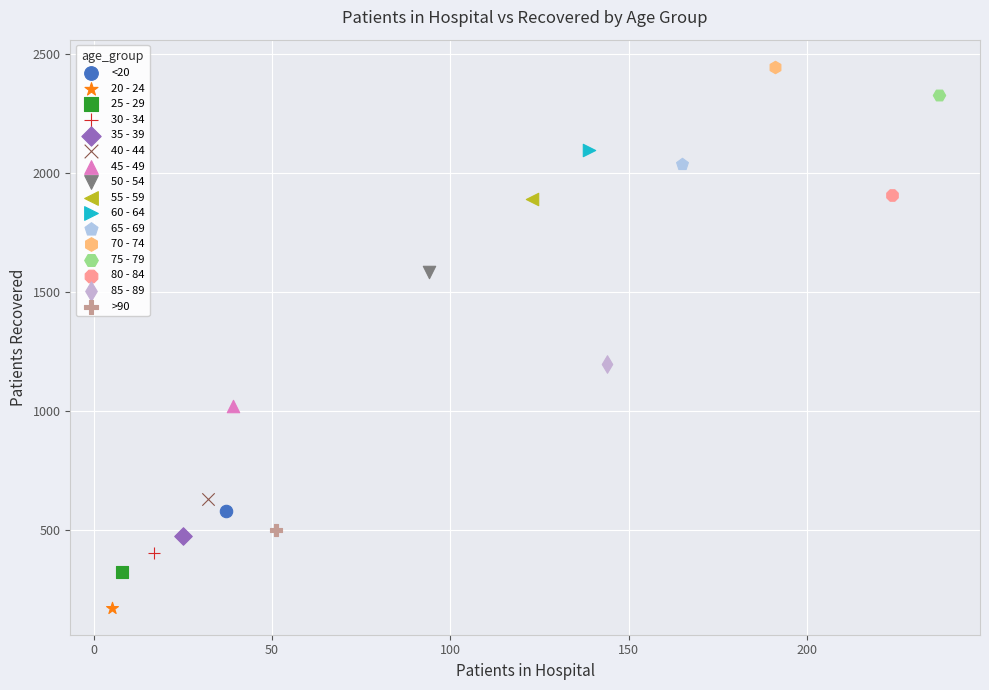

What are all the series names shown in the legend?

<20, 20 - 24, 25 - 29, 30 - 34, 35 - 39, 40 - 44, 45 - 49, 50 - 54, 55 - 59, 60 - 64, 65 - 69, 70 - 74, 75 - 79, 80 - 84, 85 - 89, >90